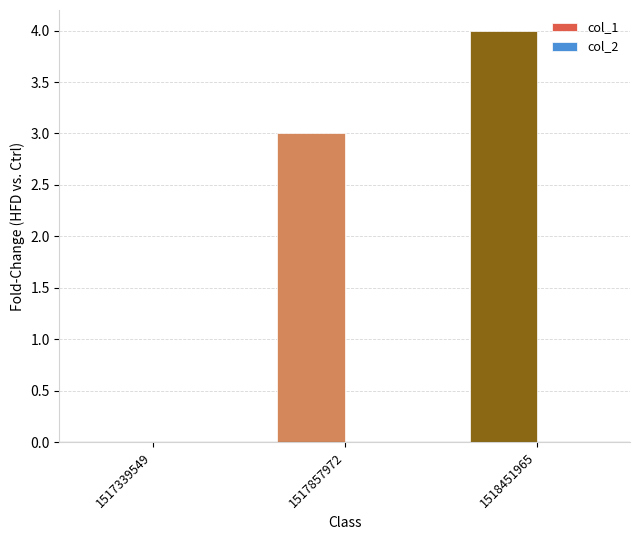

Which has a higher value, 1518451965 or 1517857972?

1518451965